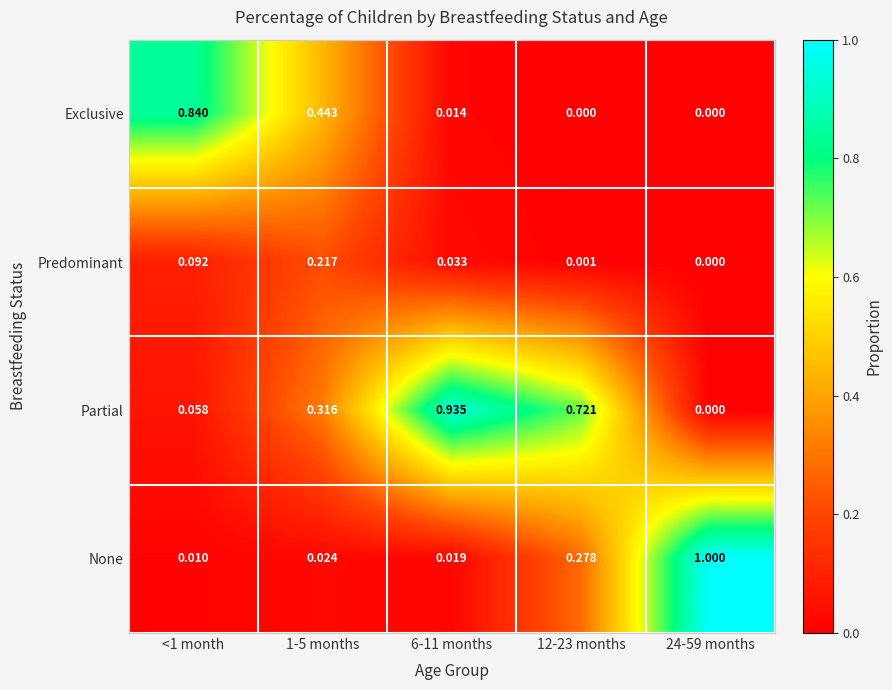

Which series has the largest range (max minus min)?

None